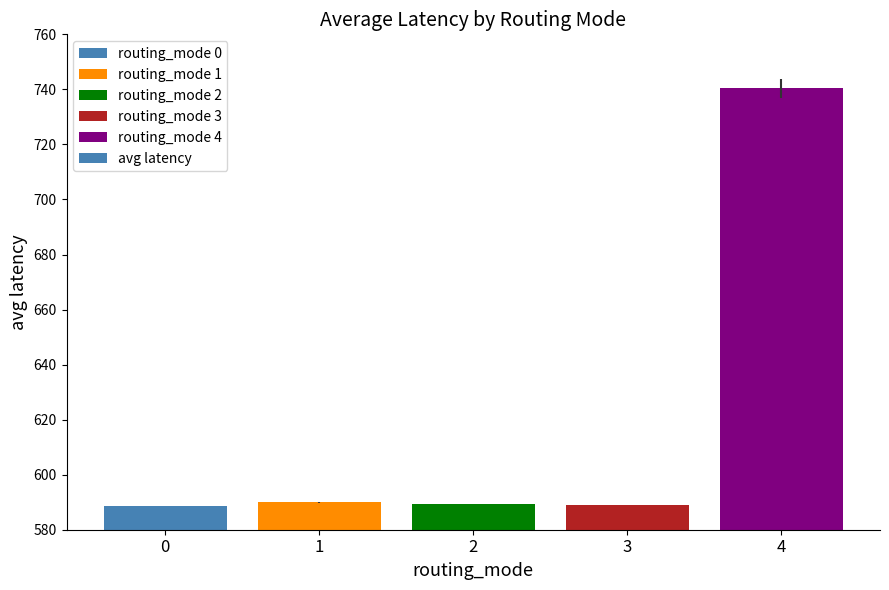

The chart shows a value of 589.5 at 2. True or false?

True